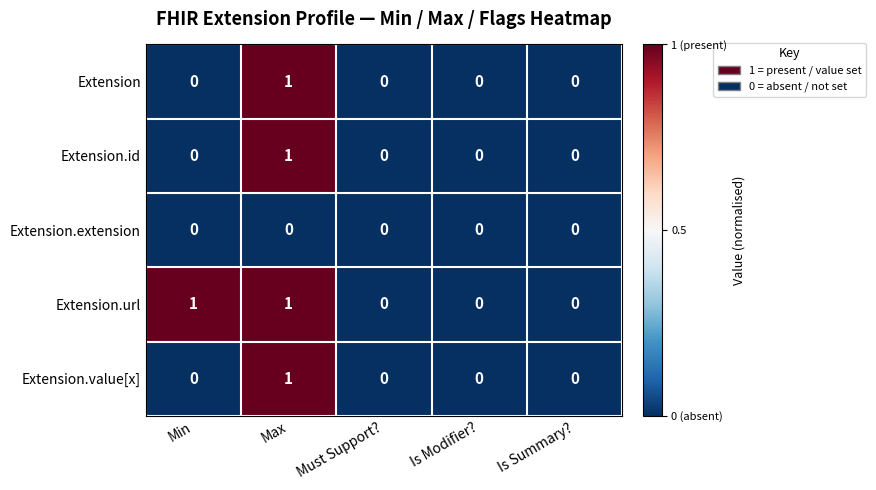

How many positive values does the Extension.url series have?

2